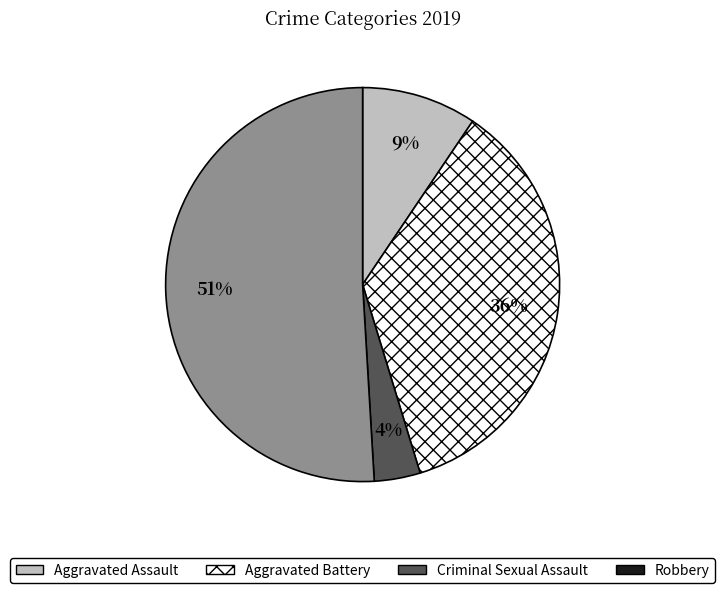

Count the number of slices in the pie.

4